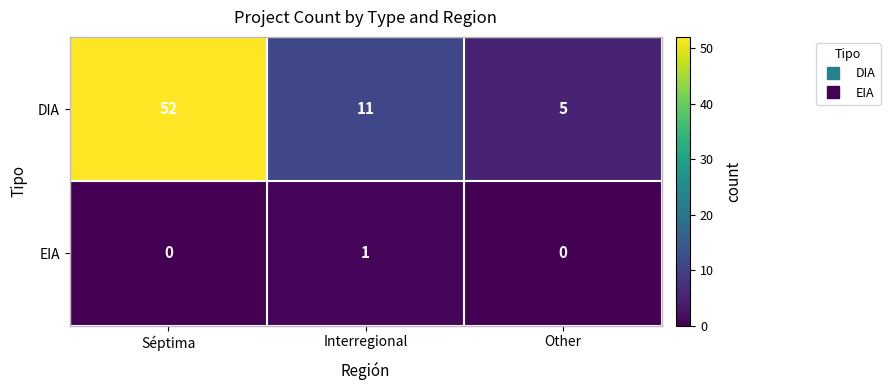

At how many categories does at least one series exceed 41?

1